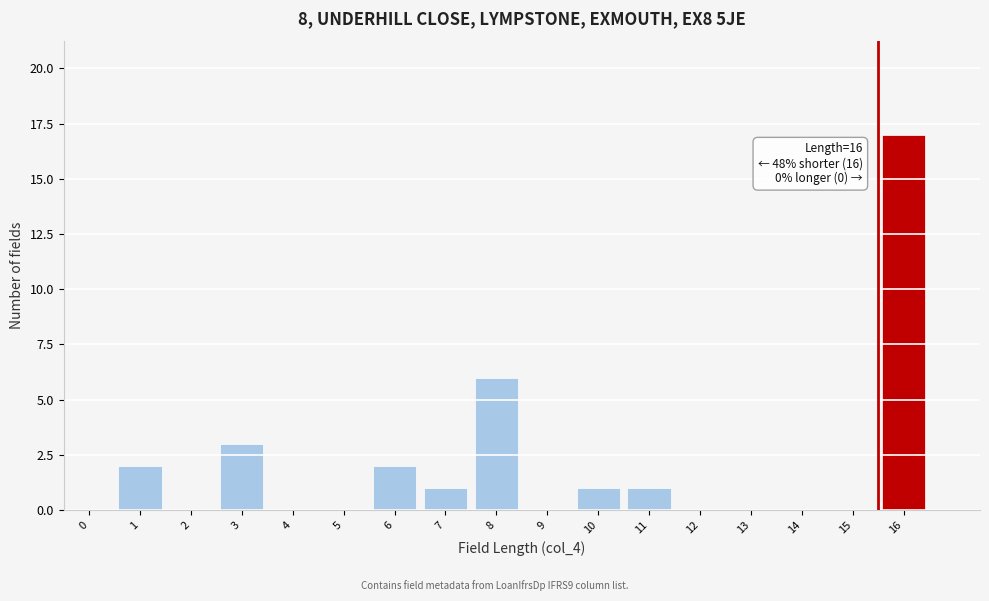

Reading left to right, transcribe all the data shown in this chart.

0=0	1=2	2=0	3=3	4=0	5=0	6=2	7=1	8=6	9=0	10=1	11=1	12=0	13=0	14=0	15=0	16=17